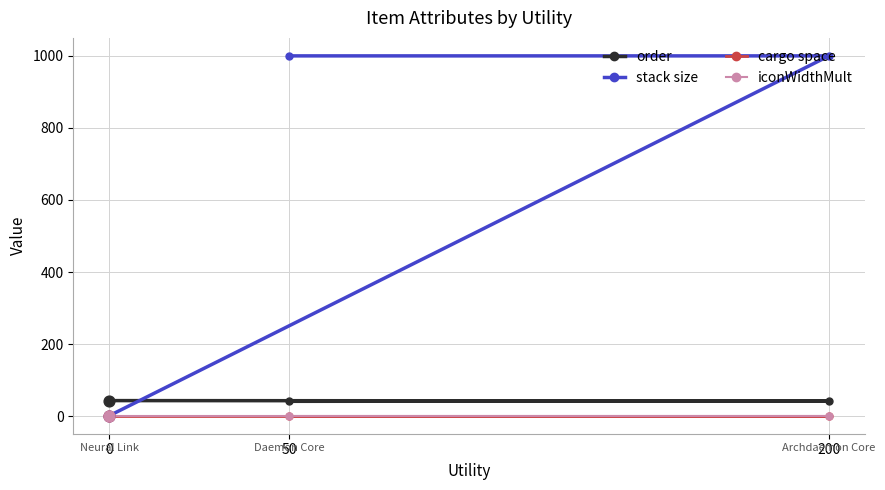

What are all the series names shown in the legend?

order, stack size, cargo space, iconWidthMult